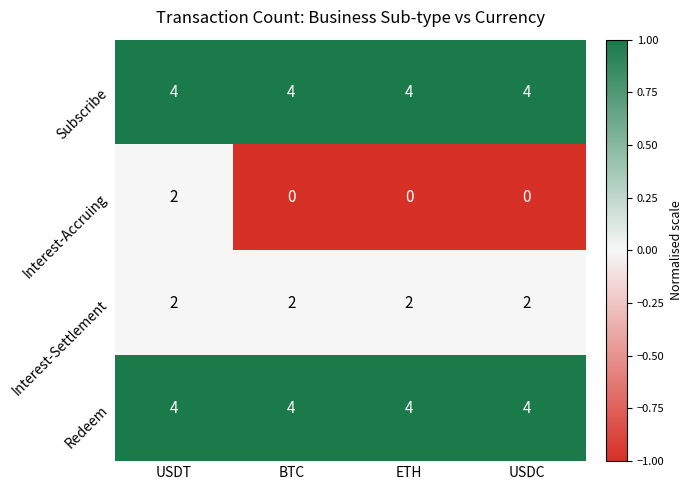

What value does the Redeem series have at USDC?

4